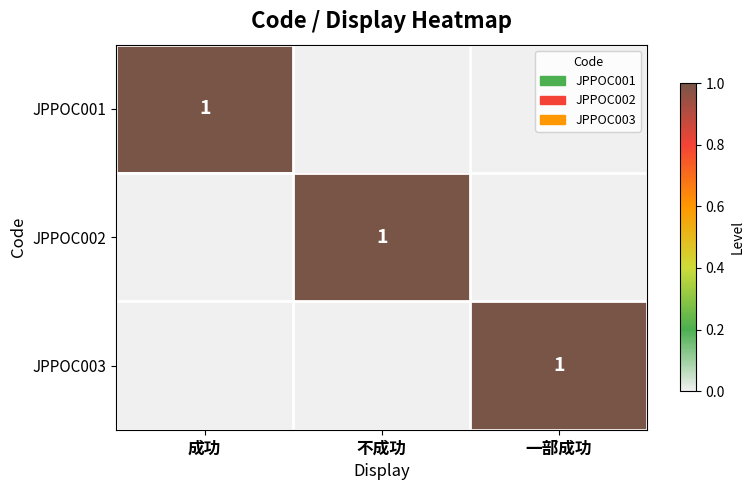

What is the difference between the highest and lowest values at 一部成功?

1